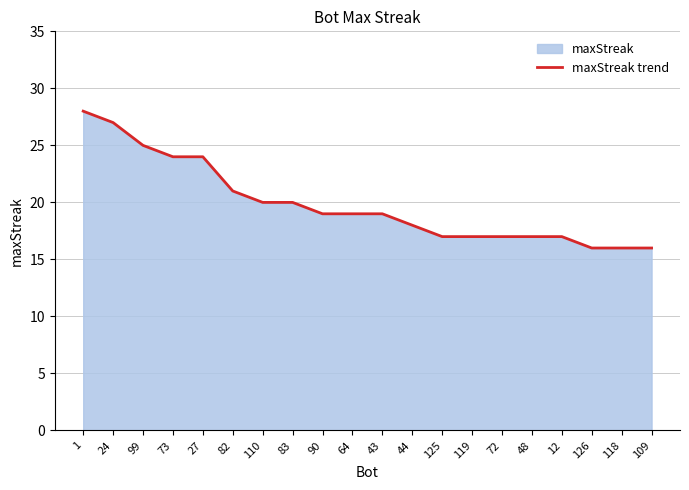

What value does the data have at 99, to the nearest 10?

20